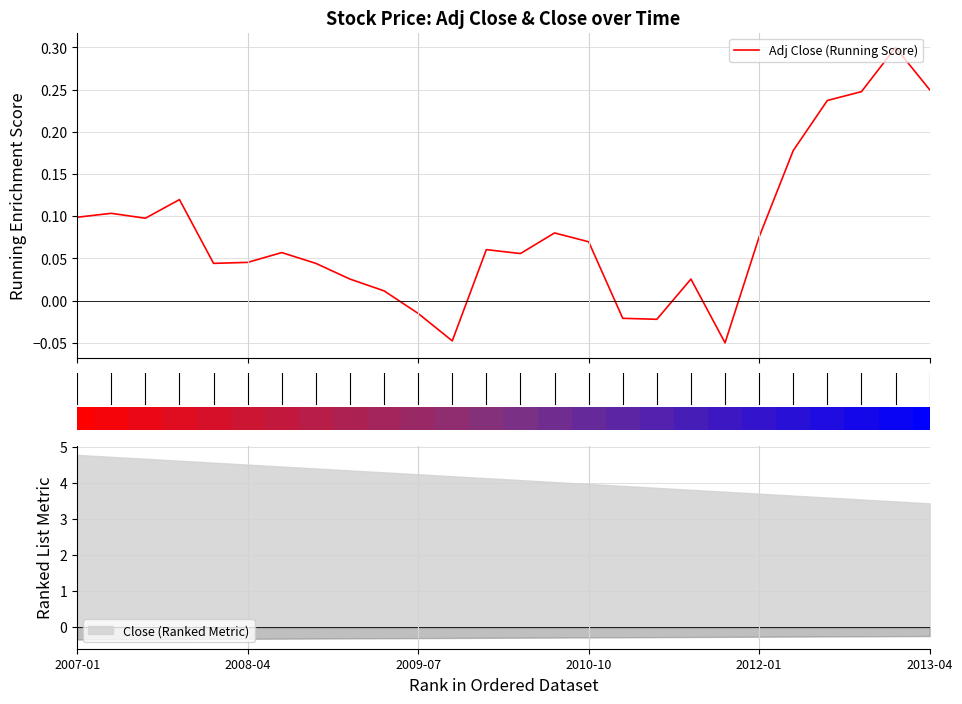

How many negative values are there?

5